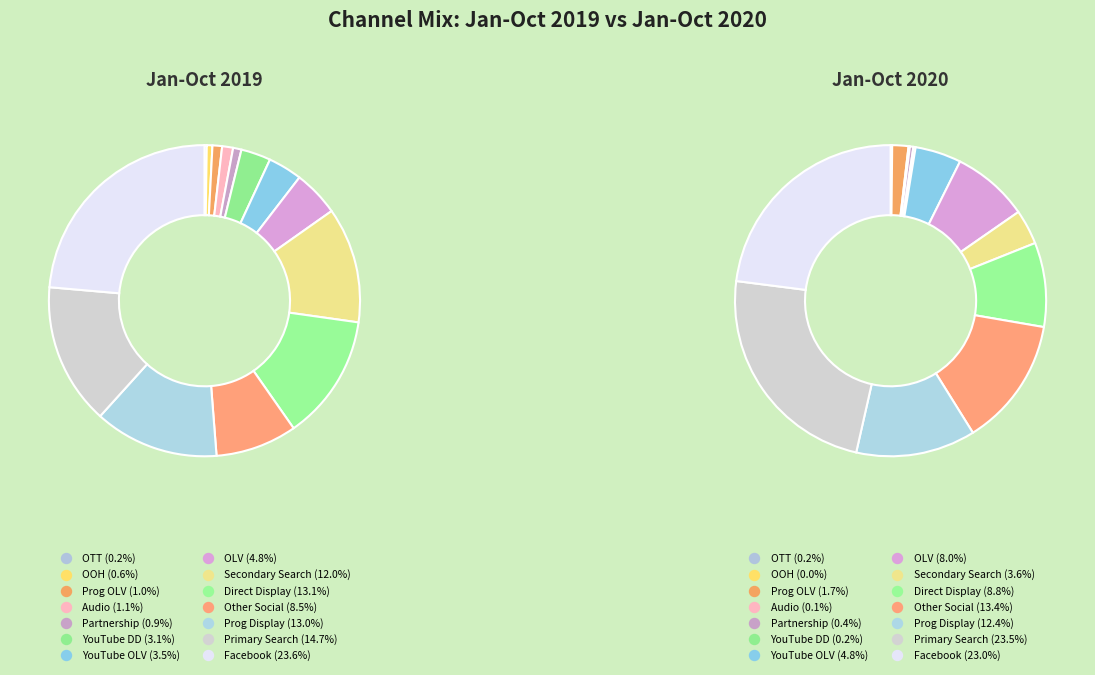

Combined, what portion of the pie is YouTube DD and Direct Display?

16.2%